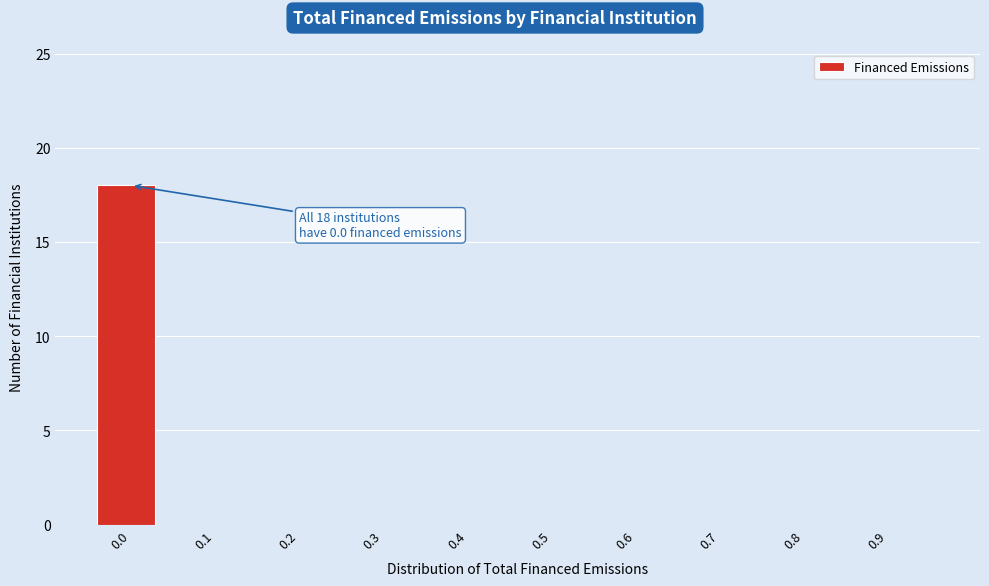

Reading left to right, list all the values displayed in this chart.

0.0=18	0.1=0	0.2=0	0.3=0	0.4=0	0.5=0	0.6=0	0.7=0	0.8=0	0.9=0